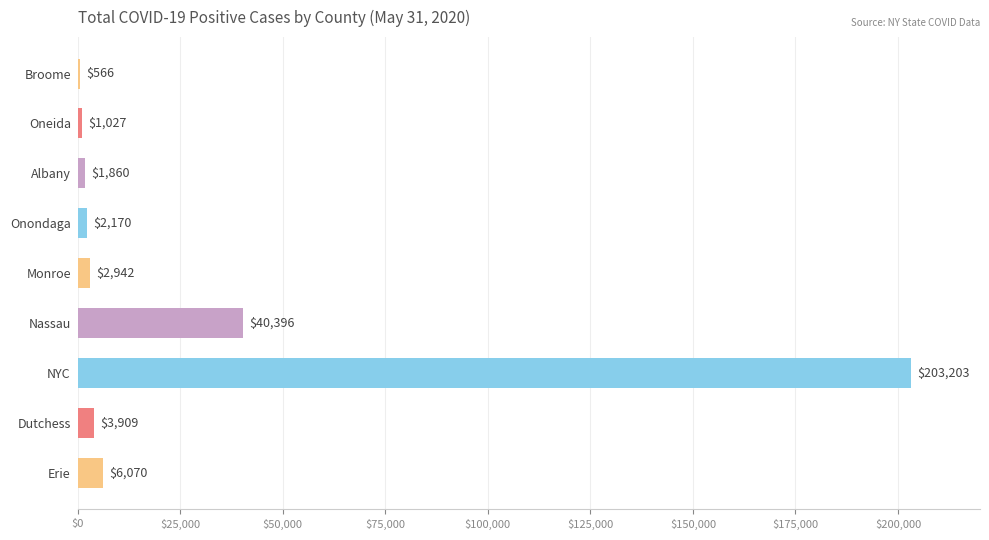

Which label corresponds to the largest value in the chart?

NYC